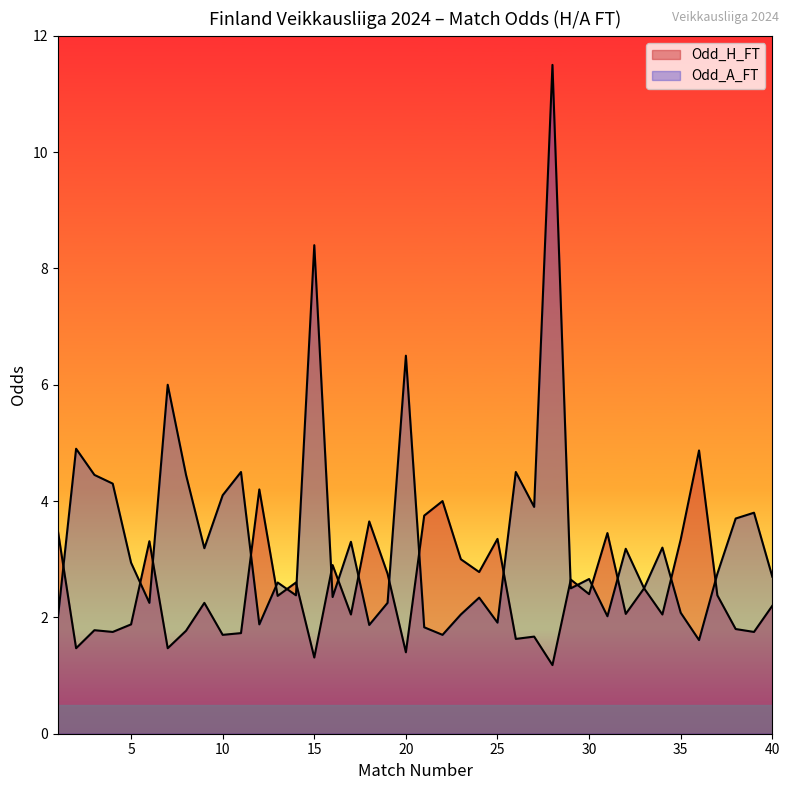

Reading right to left, list all the values displayed in this chart.

Odd_H_FT: 40=2.2	39=1.8	38=1.8	37=2.4	36=4.9	35=3.3	34=2.0	33=2.5	32=2.1	31=3.5	30=2.4	29=2.6	28=1.2	27=1.7	26=1.6	25=3.4	24=2.8	23=3.0	22=4.0	21=3.8	20=1.4	19=2.8	18=3.6	17=2.0	16=2.9	15=1.3	14=2.6	13=2.4	12=4.2	11=1.7	10=1.7	9=2.2	8=1.8	7=1.5	6=3.3	5=1.9	4=1.8	3=1.8	2=1.5	1=3.5
Odd_A_FT: 40=2.7	39=3.8	38=3.7	37=2.8	36=1.6	35=2.1	34=3.2	33=2.5	32=3.2	31=2.0	30=2.7	29=2.5	28=11.5	27=3.9	26=4.5	25=1.9	24=2.3	23=2.0	22=1.7	21=1.8	20=6.5	19=2.2	18=1.9	17=3.3	16=2.4	15=8.4	14=2.4	13=2.6	12=1.9	11=4.5	10=4.1	9=3.2	8=4.5	7=6.0	6=2.2	5=2.9	4=4.3	3=4.5	2=4.9	1=2.0